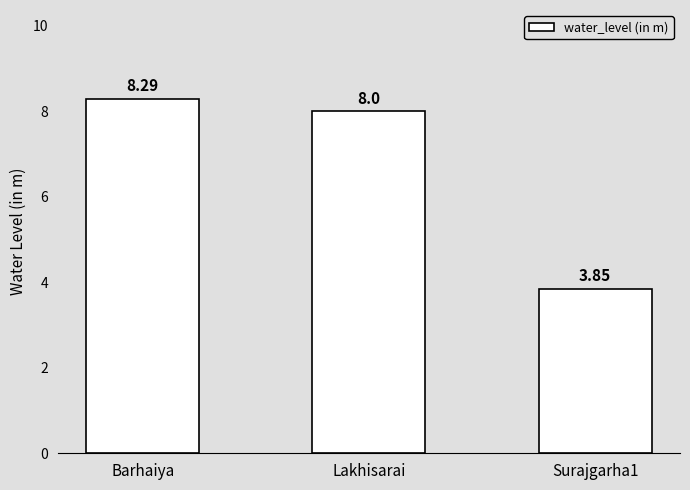

What is the difference between the values at Surajgarha1 and Barhaiya?

4.4